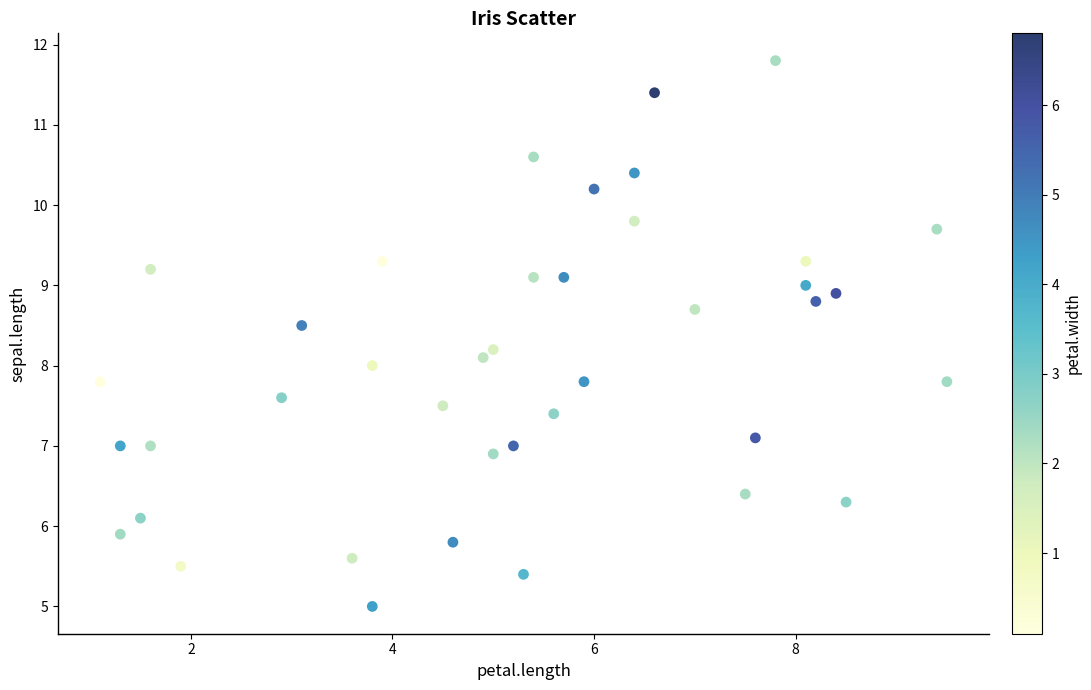

What is the range of X values (max minus min)?

8.4